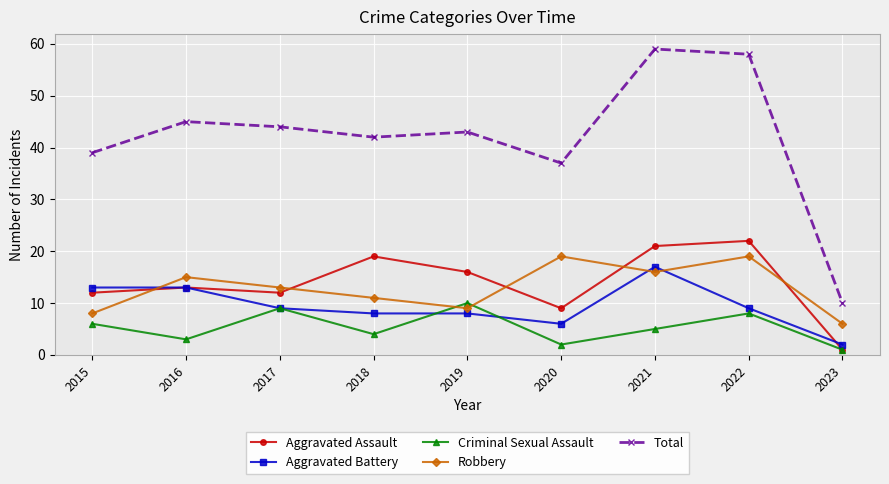

Reading left to right, list all the values displayed in this chart.

Aggravated Assault: 2015=12	2016=13	2017=12	2018=19	2019=16	2020=9	2021=21	2022=22	2023=1
Aggravated Battery: 2015=13	2016=13	2017=9	2018=8	2019=8	2020=6	2021=17	2022=9	2023=2
Criminal Sexual Assault: 2015=6	2016=3	2017=9	2018=4	2019=10	2020=2	2021=5	2022=8	2023=1
Robbery: 2015=8	2016=15	2017=13	2018=11	2019=9	2020=19	2021=16	2022=19	2023=6
Total: 2015=39	2016=45	2017=44	2018=42	2019=43	2020=37	2021=59	2022=58	2023=10